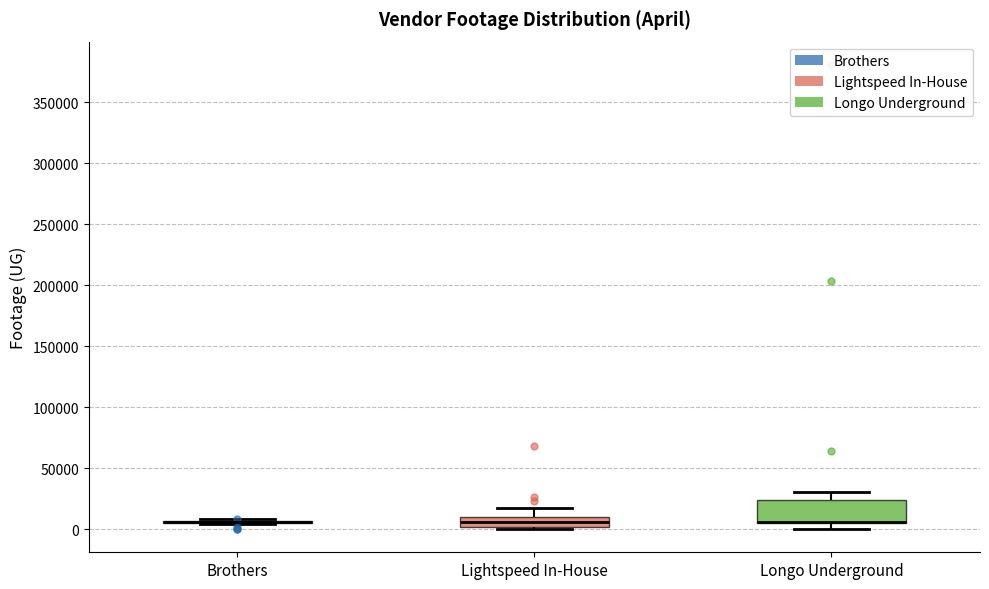

Which box is the tallest, from its lower edge to its upper edge?

Longo Underground